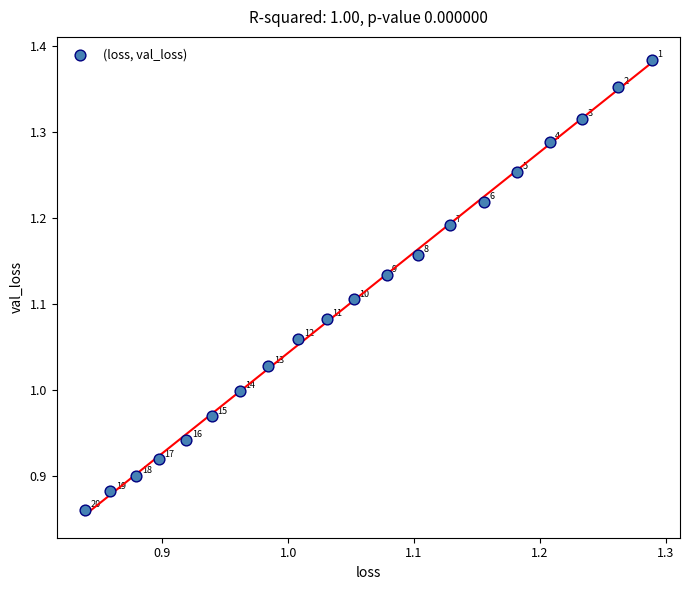

What is the range of X values (max minus min)?

0.4